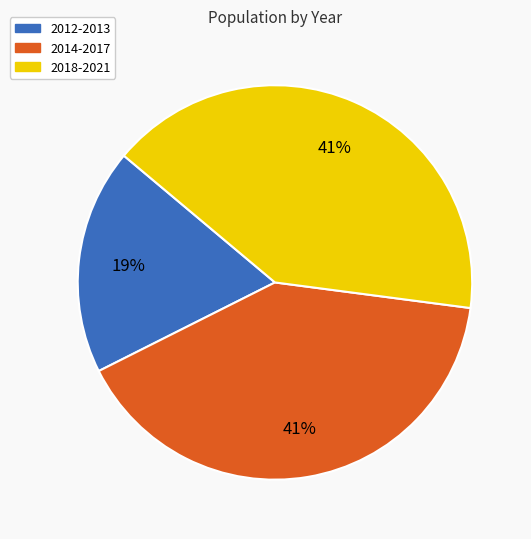

Is there a majority slice in this chart?

No